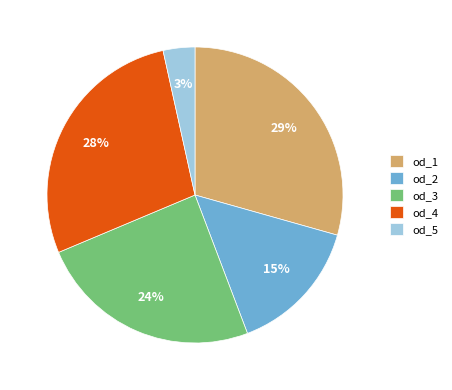

The od_3 slice represents 12% of the pie. True or false?

False